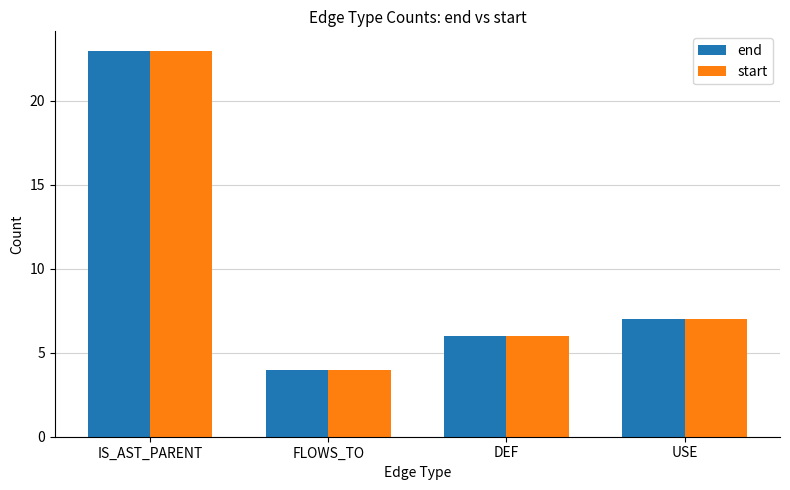

What is the sum of all end values?

40